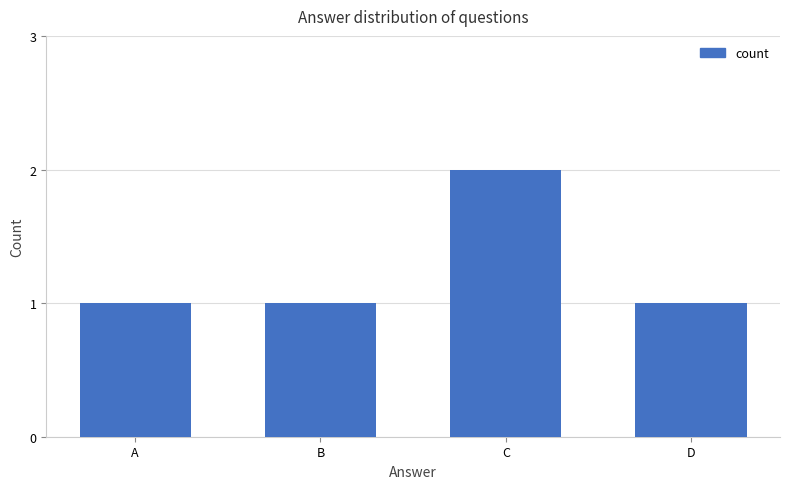

Reading right to left, what are all the values shown in this chart?

D=1	C=2	B=1	A=1